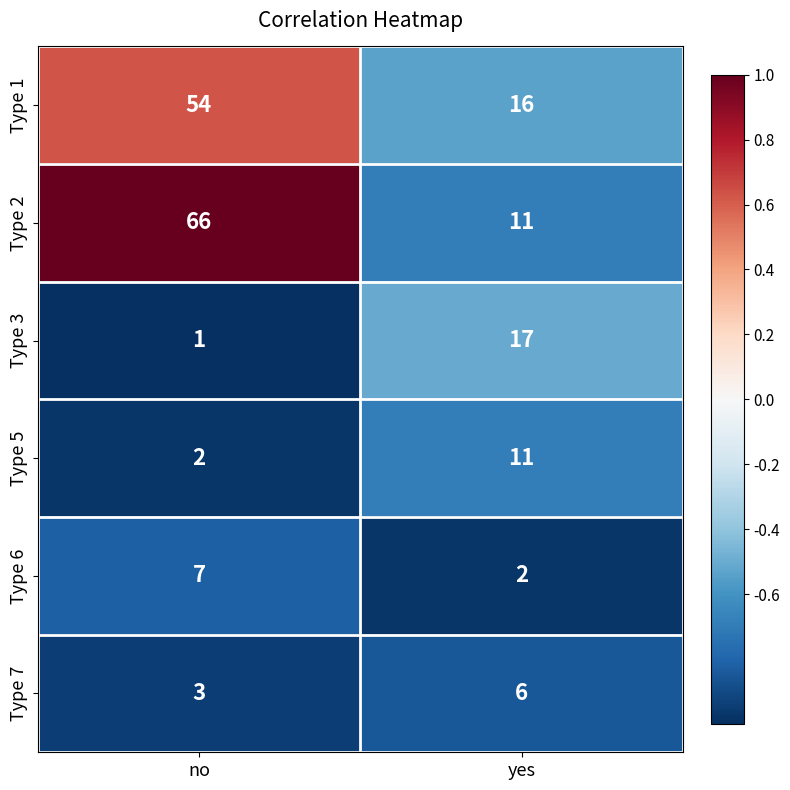

What is the difference between the Type 7 values at no and yes?

3